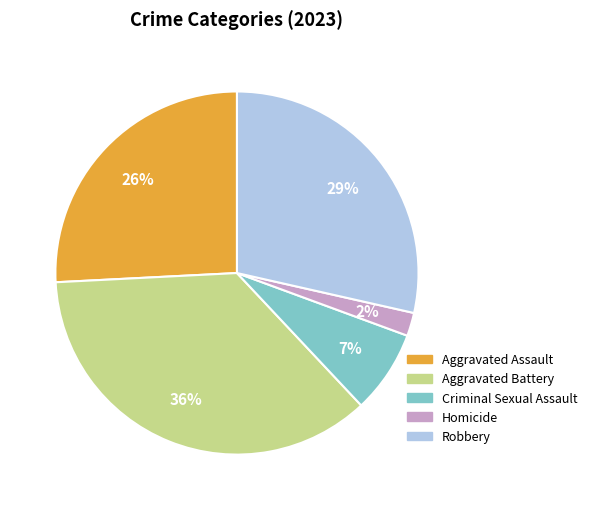

Which slice is the largest?

Aggravated Battery